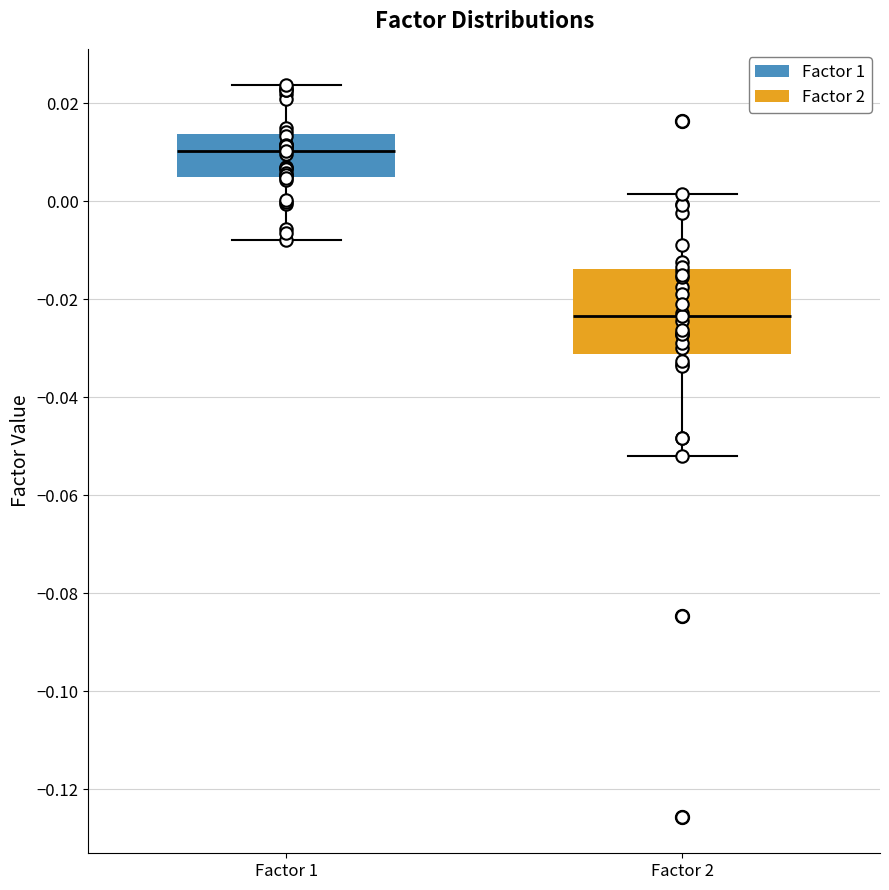

Comparing the boxes themselves (not the whiskers), which one is the tallest?

Factor 2